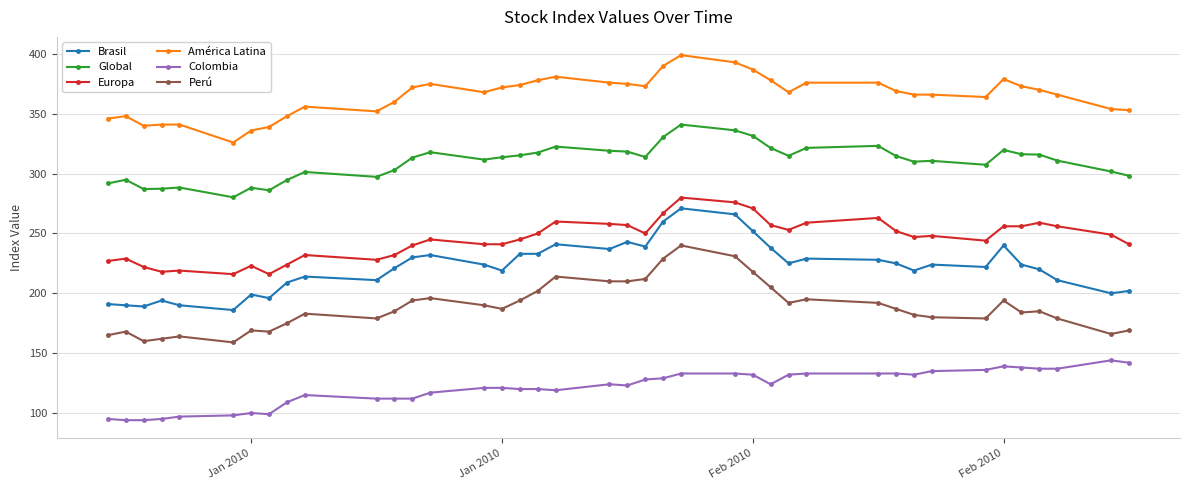

What is the lowest value of the Brasil series?

186.0